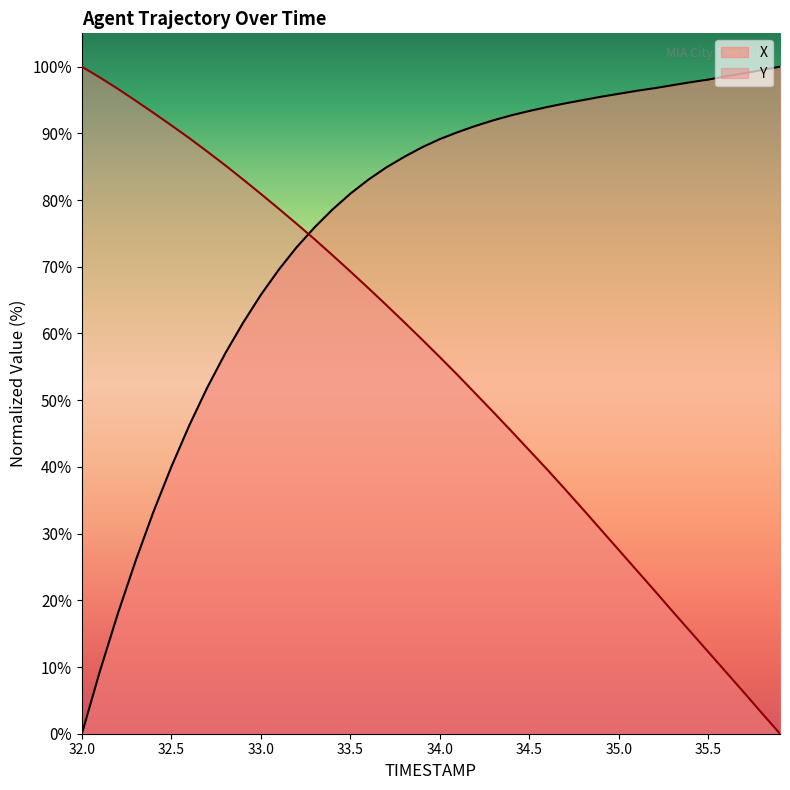

Read the X value at 33.5.

81.0